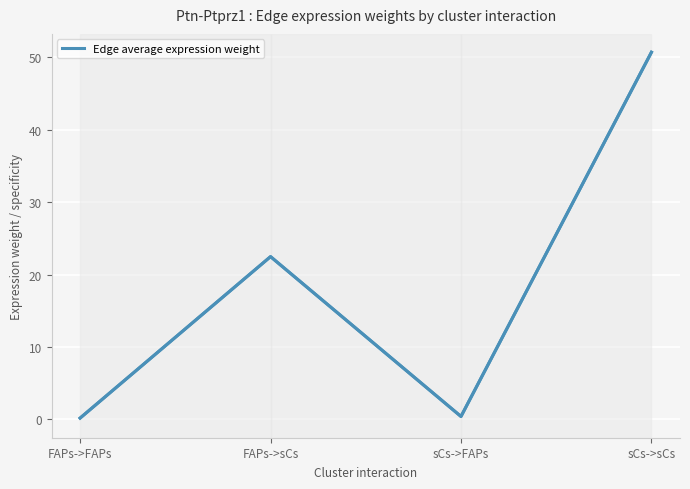

Where is the first local minimum?

sCs->FAPs